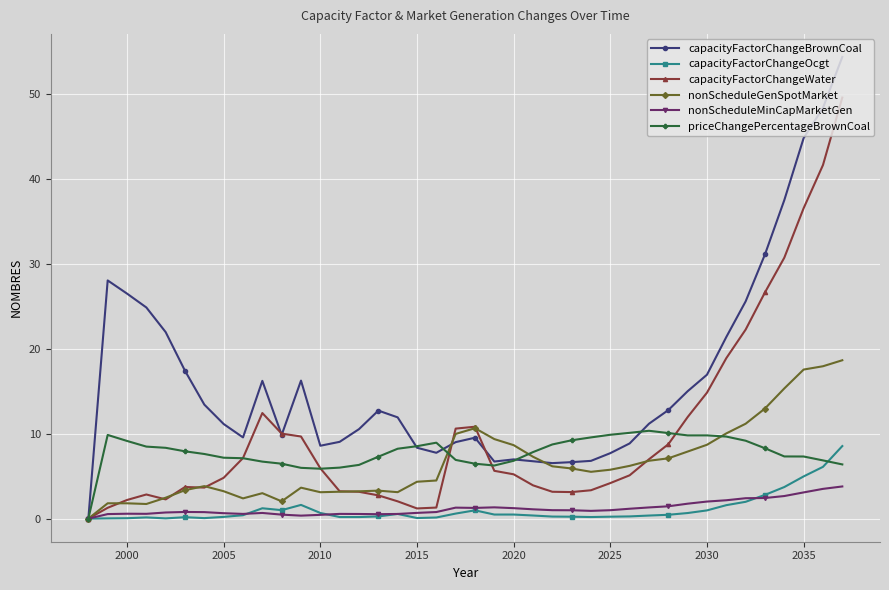

Which series has the widest spread of values?

capacityFactorChangeBrownCoal